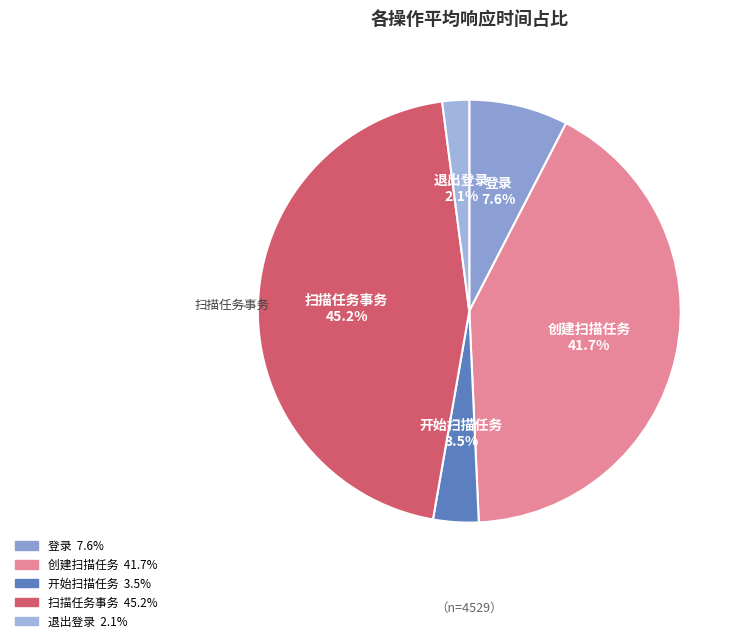

Is there any slice that represents more than half of the pie?

No